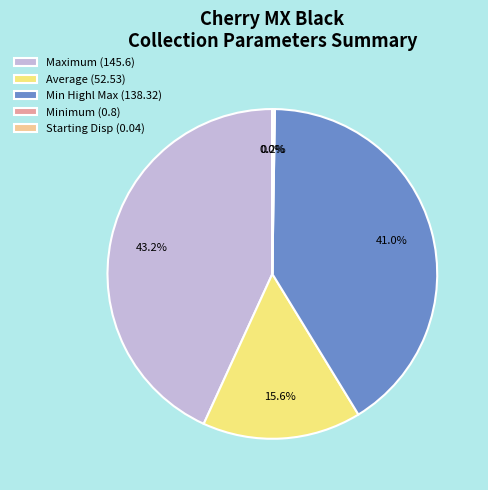

Which has a higher value, Min Highl Max (138.32) or Maximum (145.6)?

Maximum (145.6)